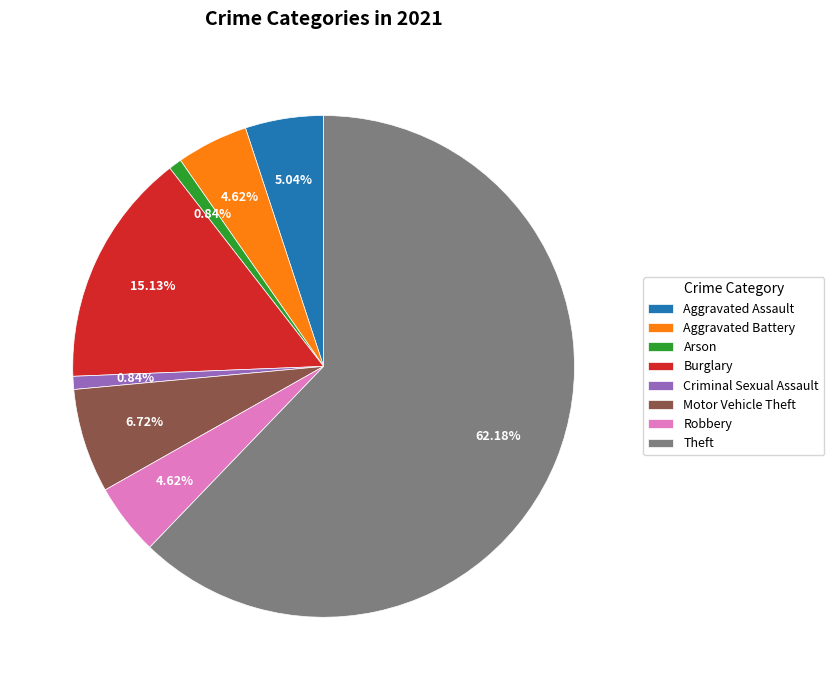

Which slice is the largest?

Theft